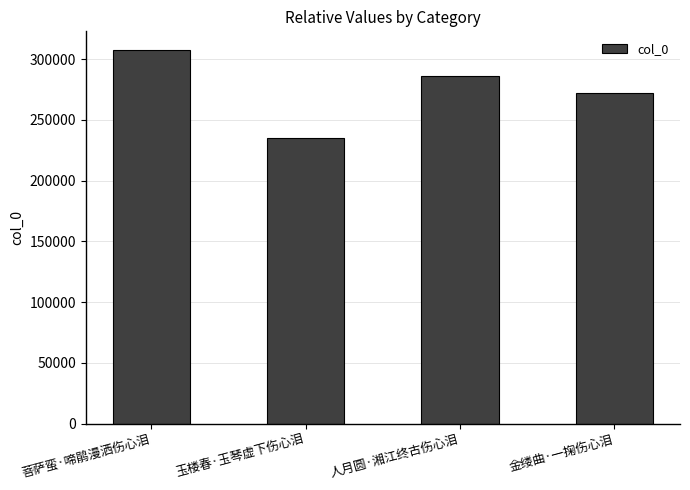

How many bars are there in total?

4